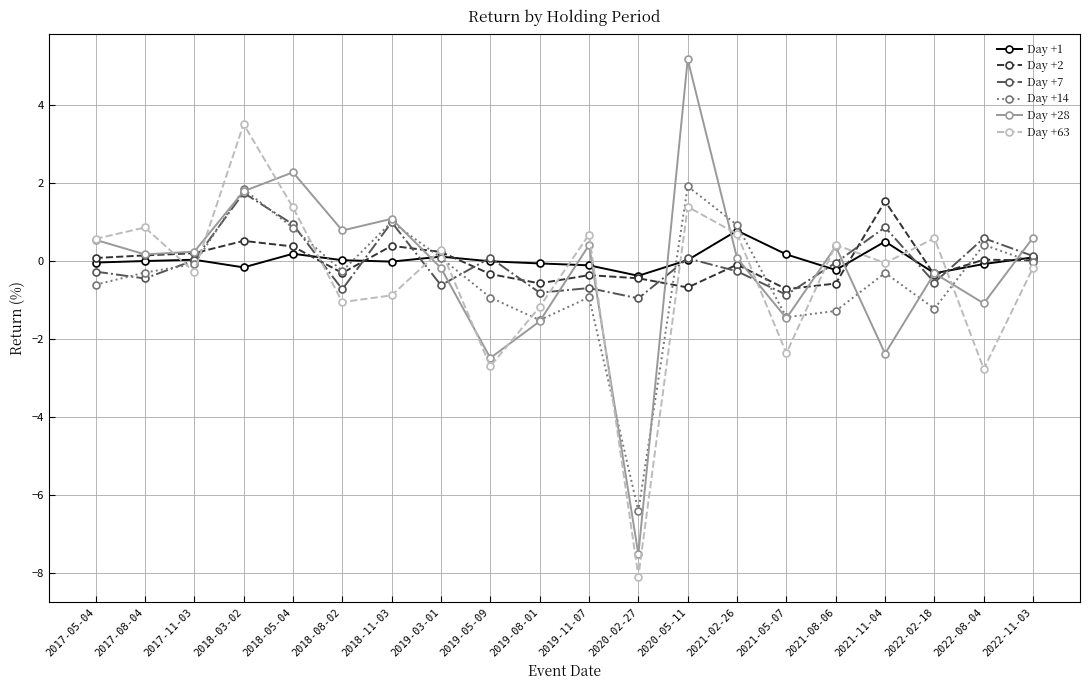

What is the difference between the maximum and minimum values in the Day +63 series?

11.6